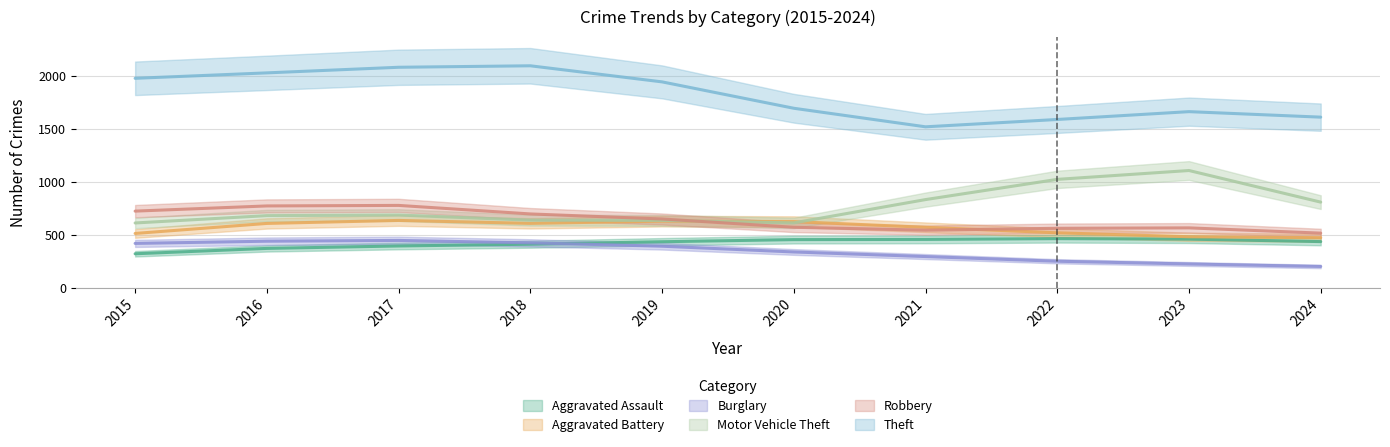

At how many categories does at least one series exceed 468?

10